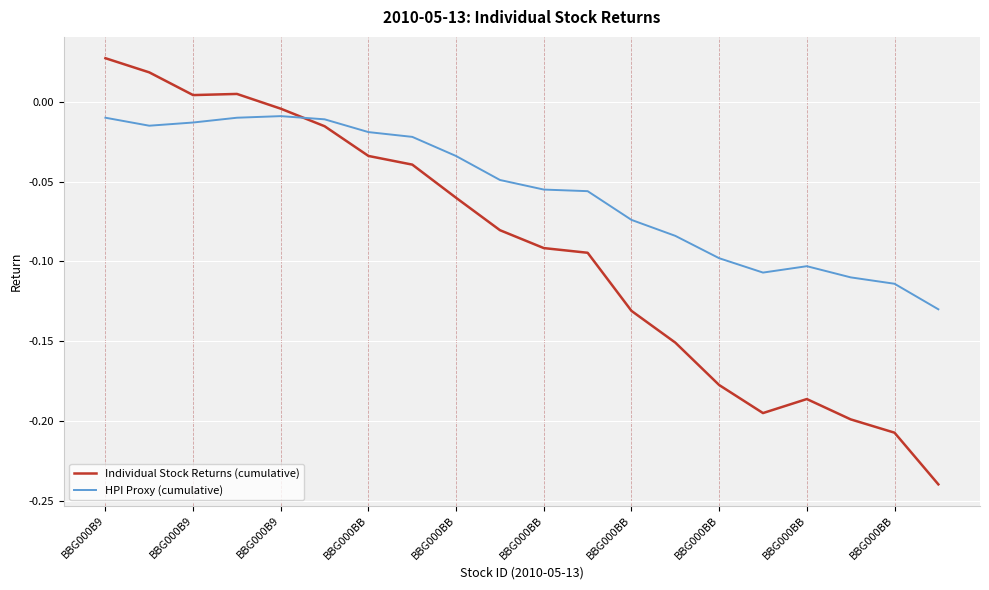

Rank the series by their maximum value, from highest to lowest.

Individual Stock Returns (cumulative), HPI Proxy (cumulative)